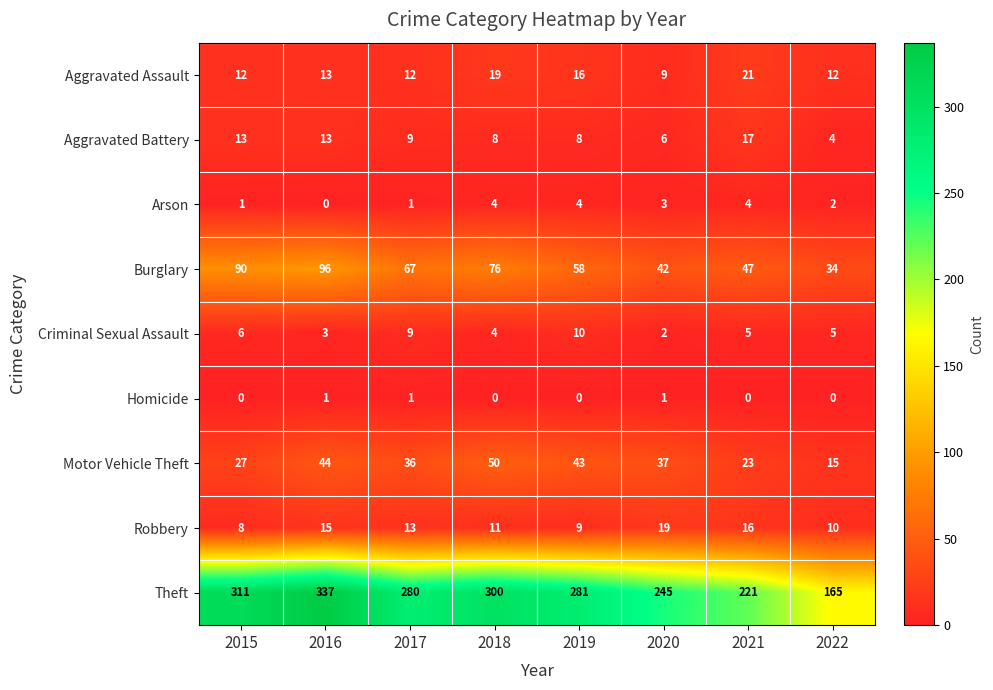

Which series changed the most between 2017 and 2022?

Theft